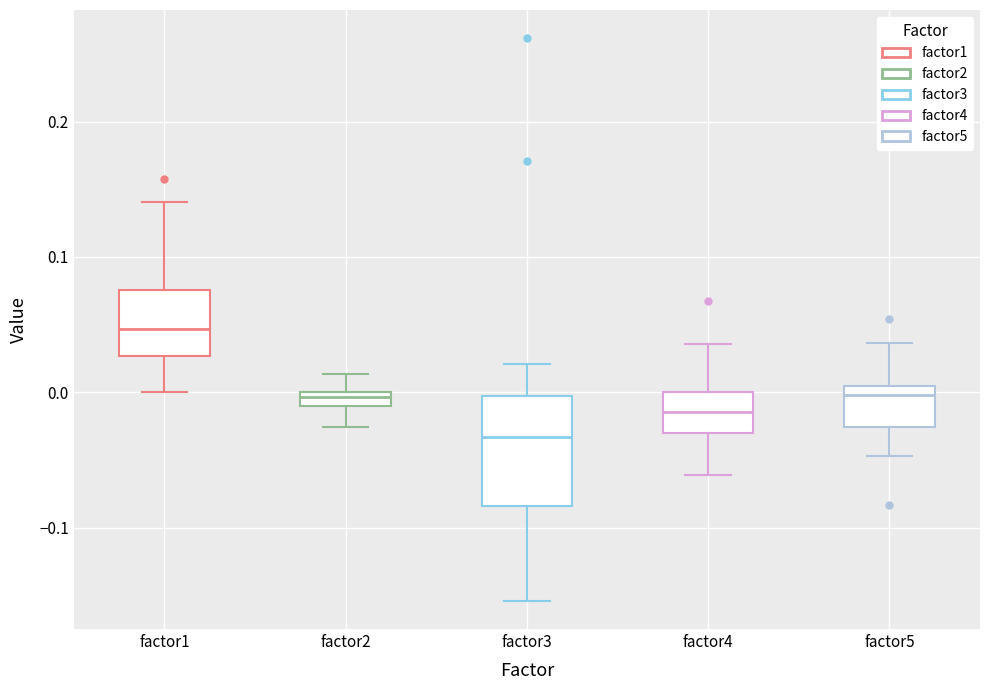

Comparing the boxes themselves (not the whiskers), which one is the tallest?

factor3